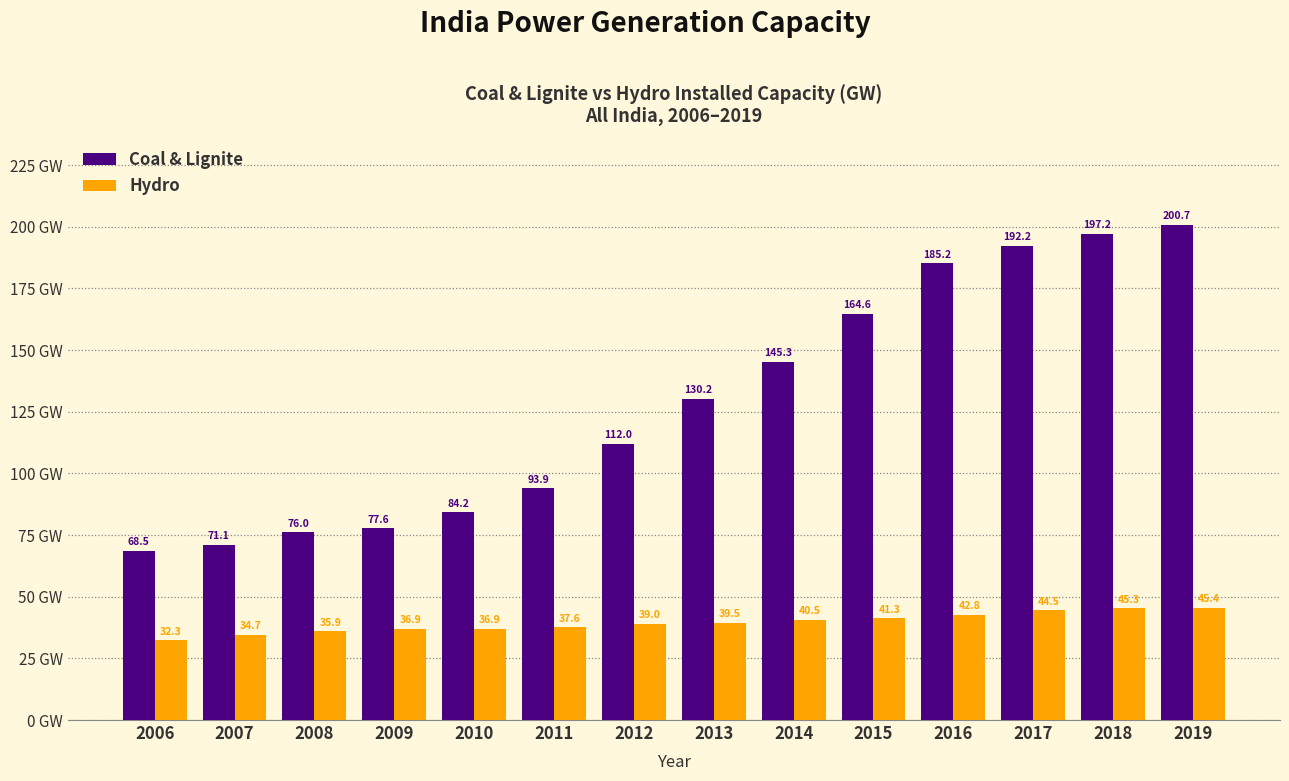

Which series has the largest total across all categories?

Coal & Lignite